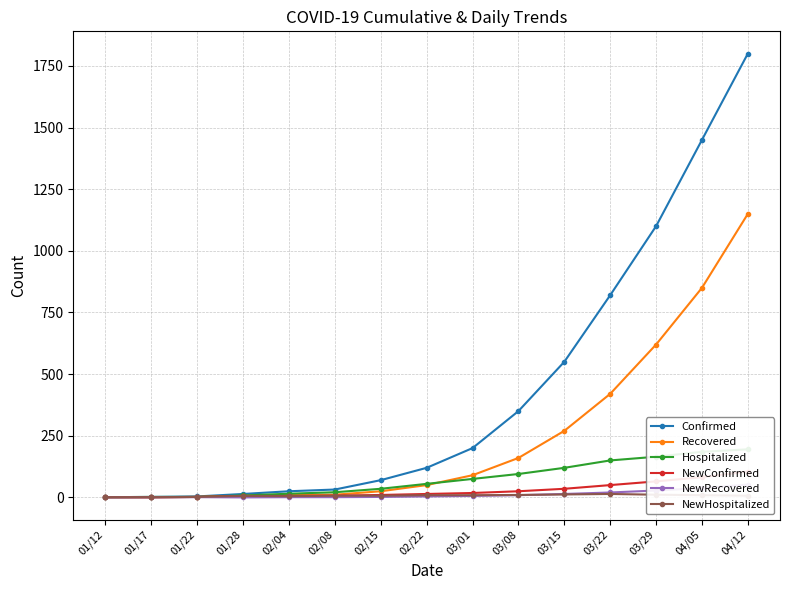

Reading left to right, extract all data points from this chart.

Confirmed: 01/12=1	01/17=2	01/22=4	01/28=14	02/04=25	02/08=32	02/15=70	02/22=120	03/01=200	03/08=350	03/15=550	03/22=820	03/29=1100	04/05=1450	04/12=1800
Recovered: 01/12=0	01/17=0	01/22=2	01/28=6	02/04=10	02/08=11	02/15=25	02/22=50	03/01=90	03/08=160	03/15=270	03/22=420	03/29=620	04/05=850	04/12=1150
Hospitalized: 01/12=1	01/17=2	01/22=2	01/28=8	02/04=15	02/08=21	02/15=35	02/22=55	03/01=75	03/08=95	03/15=120	03/22=150	03/29=165	04/05=185	04/12=195
NewConfirmed: 01/12=1	01/17=1	01/22=2	01/28=6	02/04=6	02/08=7	02/15=10	02/22=14	03/01=18	03/08=25	03/15=35	03/22=50	03/29=65	04/05=82	04/12=105
NewRecovered: 01/12=0	01/17=0	01/22=1	01/28=0	02/04=1	02/08=1	02/15=2	02/22=4	03/01=6	03/08=9	03/15=14	03/22=20	03/29=28	04/05=38	04/12=52
NewHospitalized: 01/12=1	01/17=1	01/22=2	01/28=6	02/04=5	02/08=7	02/15=7	02/22=9	03/01=9	03/08=10	03/15=12	03/22=14	03/29=11	04/05=9	04/12=7